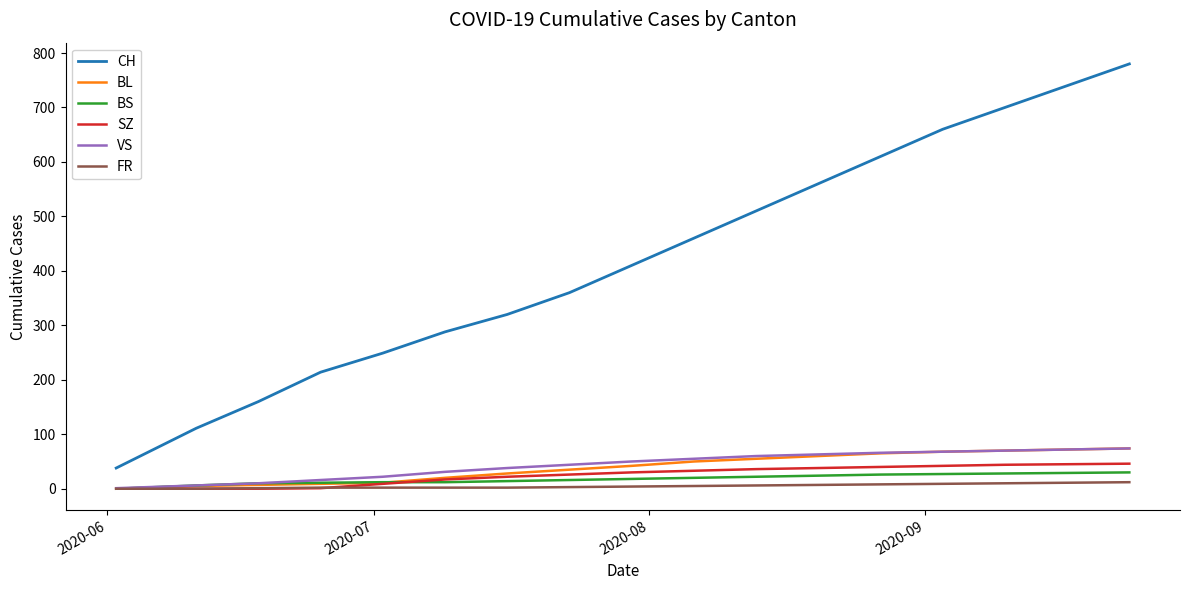

What is the maximum value shown in the chart?

780